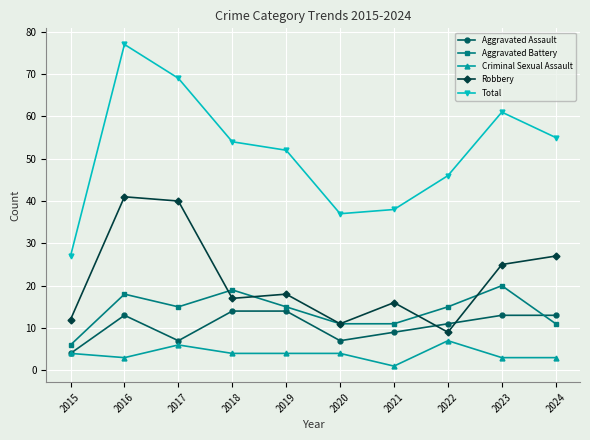

Reading left to right, extract all data points from this chart.

Aggravated Assault: 2015=4	2016=13	2017=7	2018=14	2019=14	2020=7	2021=9	2022=11	2023=13	2024=13
Aggravated Battery: 2015=6	2016=18	2017=15	2018=19	2019=15	2020=11	2021=11	2022=15	2023=20	2024=11
Criminal Sexual Assault: 2015=4	2016=3	2017=6	2018=4	2019=4	2020=4	2021=1	2022=7	2023=3	2024=3
Robbery: 2015=12	2016=41	2017=40	2018=17	2019=18	2020=11	2021=16	2022=9	2023=25	2024=27
Total: 2015=27	2016=77	2017=69	2018=54	2019=52	2020=37	2021=38	2022=46	2023=61	2024=55